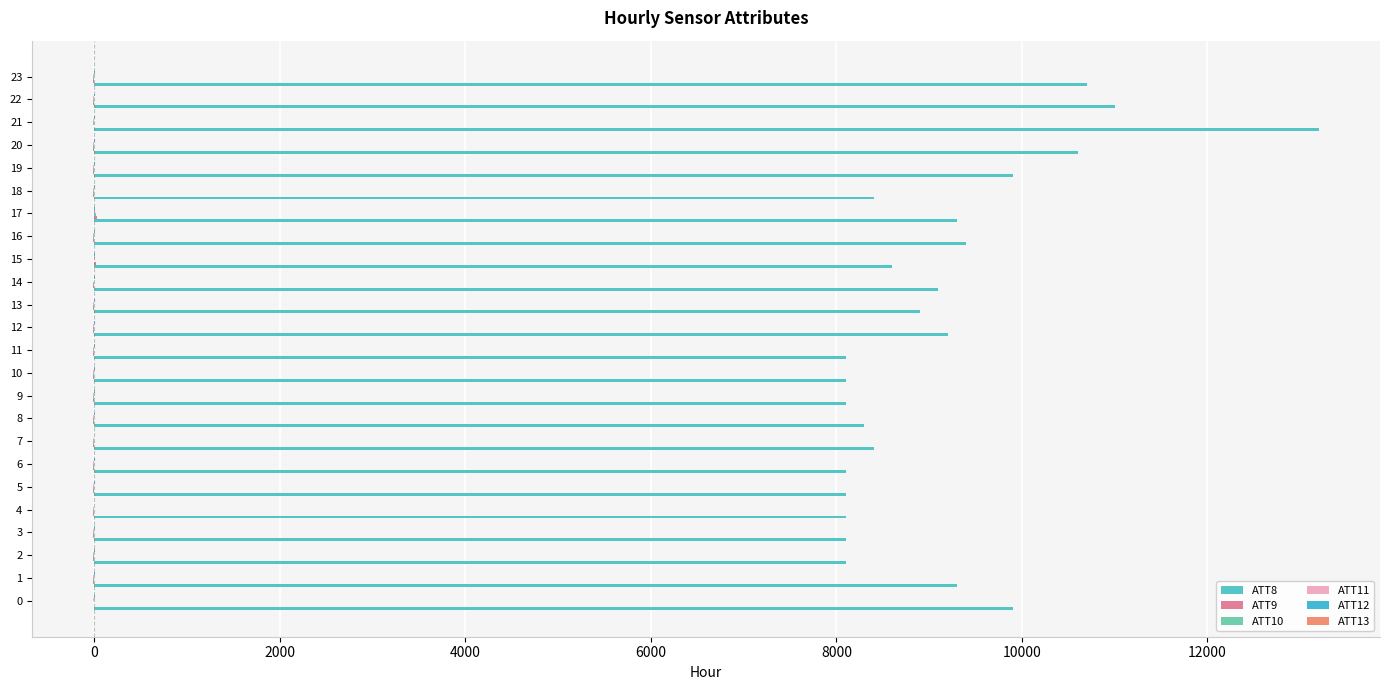

What position from the left is 17?

18